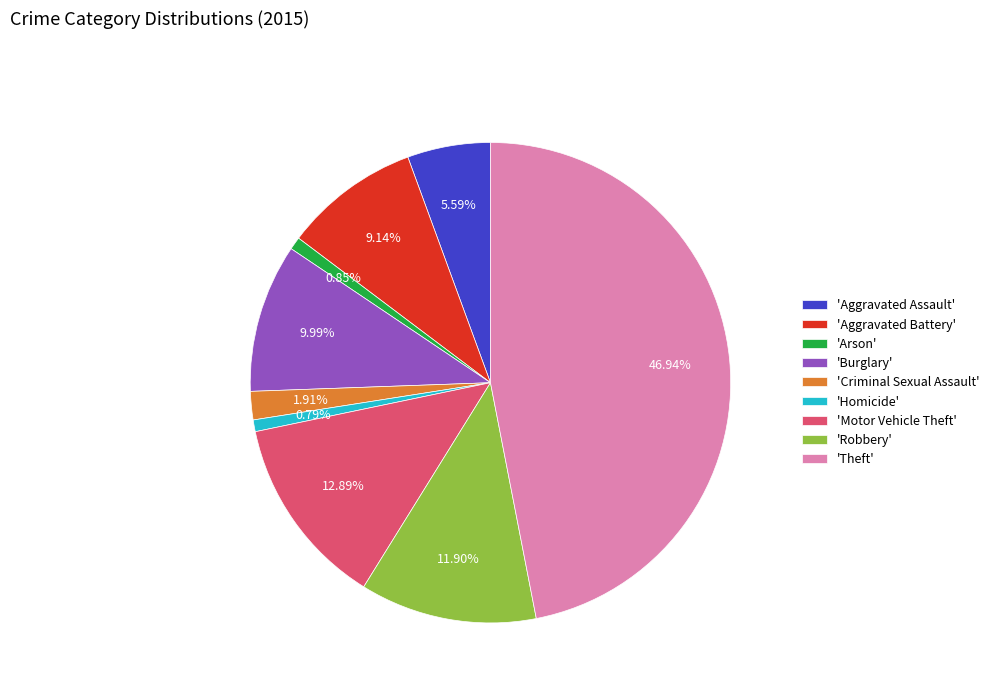

To the nearest percent, what is the average slice percentage?

11%